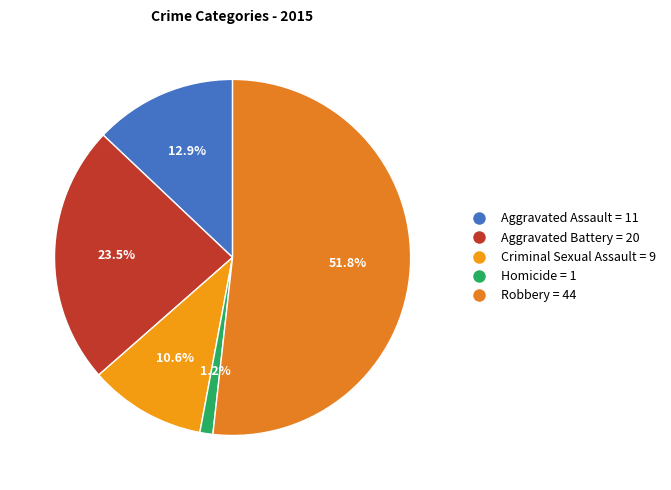

True or false: Aggravated Assault accounts for 13% of the total.

True